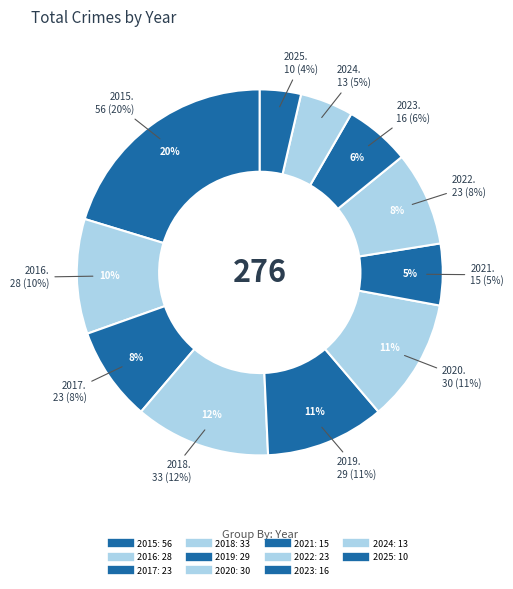

To the nearest percent, what is the difference between the largest and smallest slice percentages?

17%